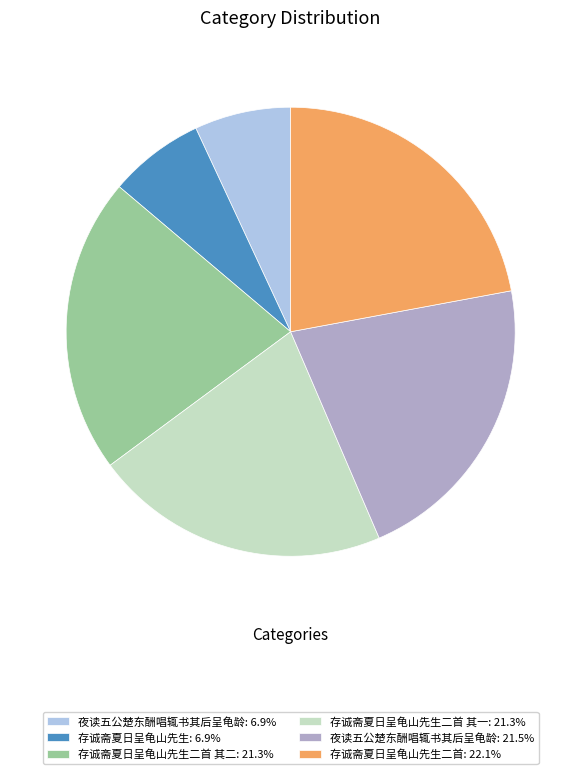

Combined, do 存诚斋夏日呈龟山先生二首 其一: 21.3% and 夜读五公楚东酬唱辄书其后呈龟龄: 21.5% account for over 50%?

No